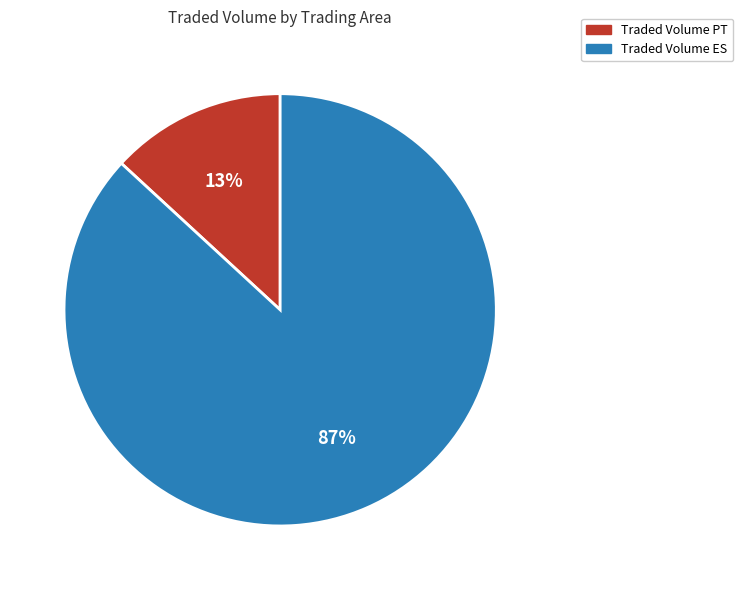

Rank the categories by value from highest to lowest.

Traded Volume ES, Traded Volume PT